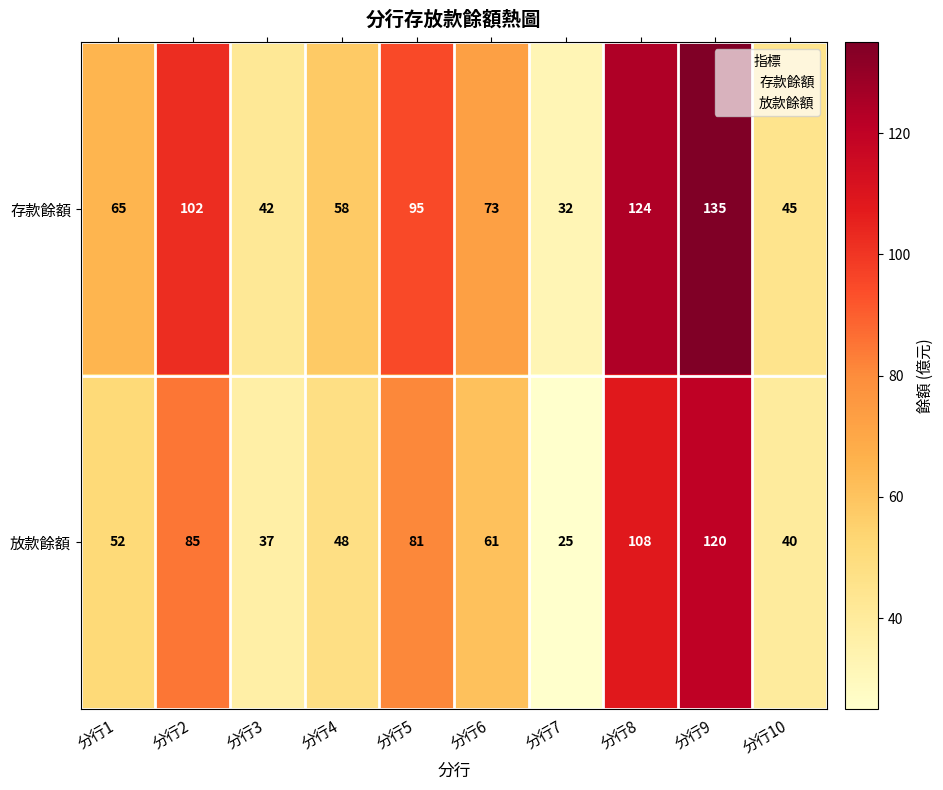

The value of 放款餘額 at 分行5 is 81. True or false?

True